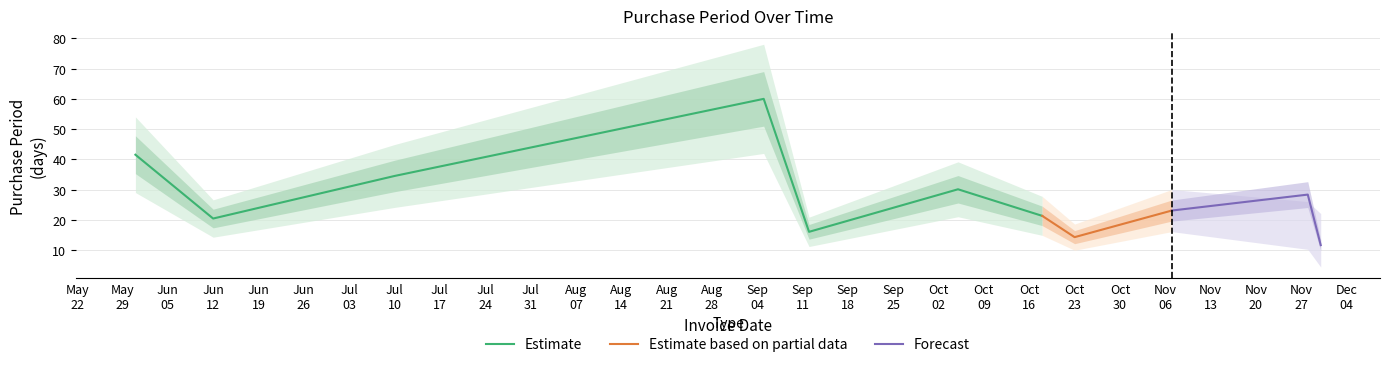

Does the chart display data point markers on the line(s)?

No